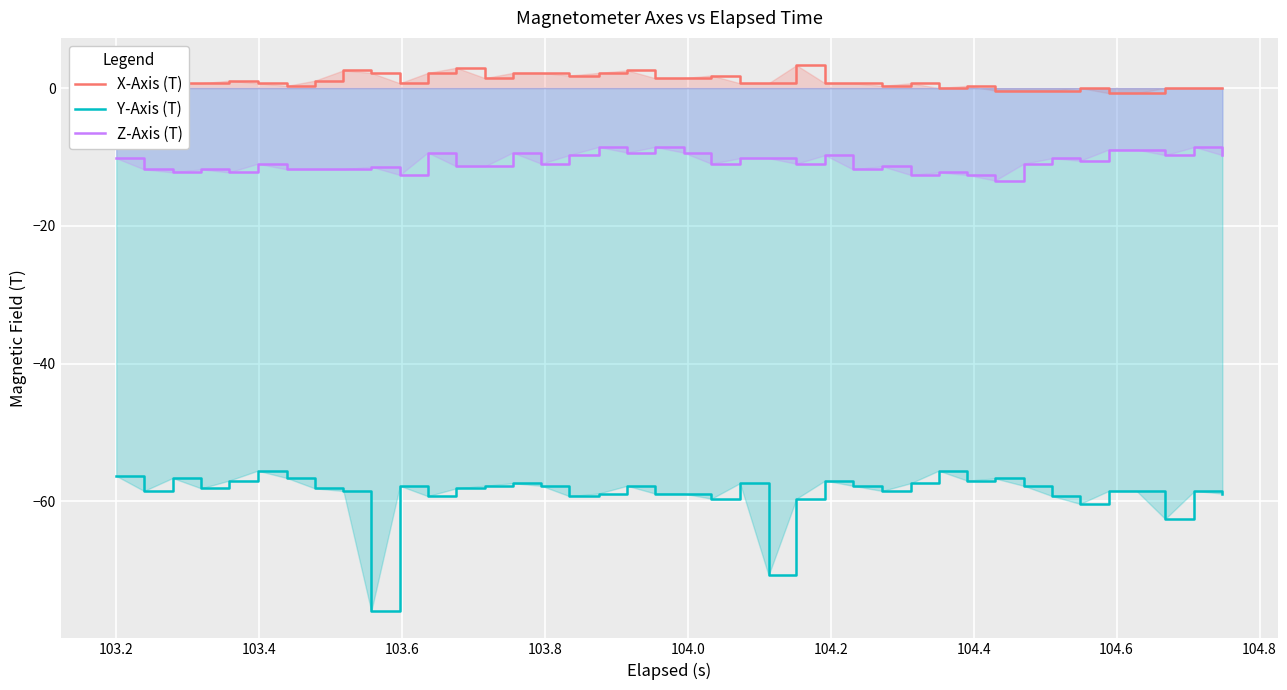

What are all the series names shown in the legend?

X-Axis (T), Y-Axis (T), Z-Axis (T)